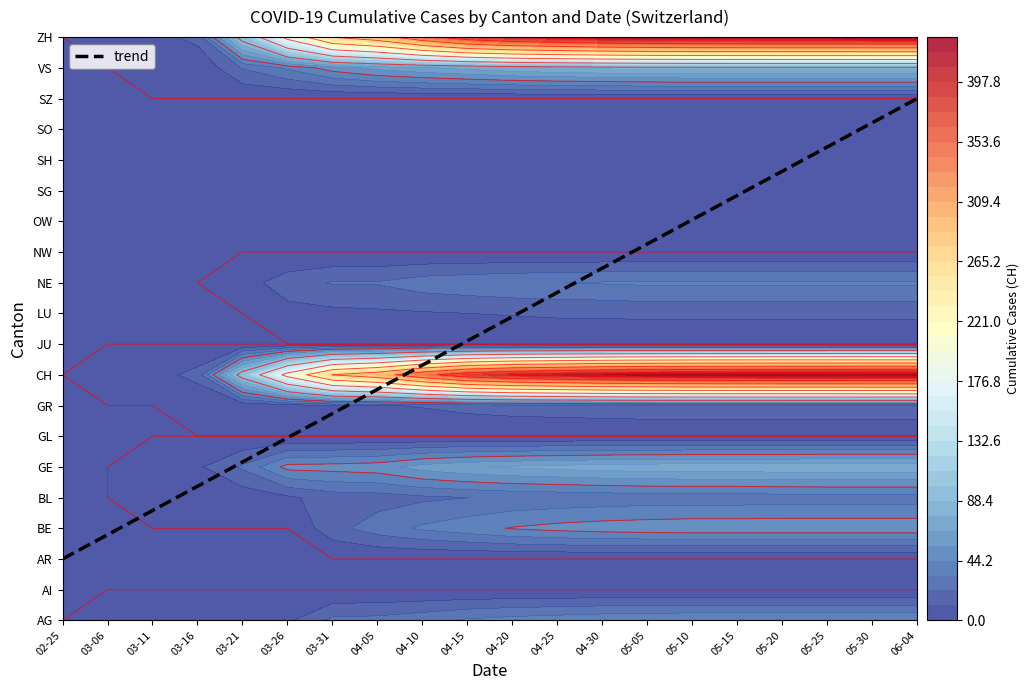

True or false: 2020-04-20 has a value of 206 at 1.

False